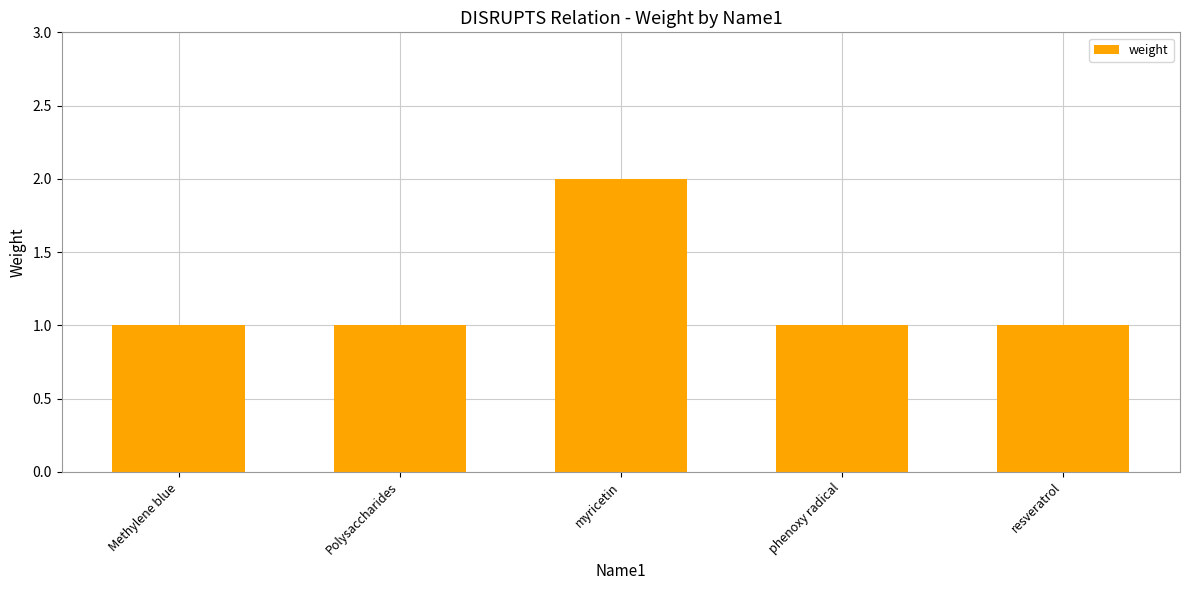

What is the label of the 4th bar from the right?

Polysaccharides